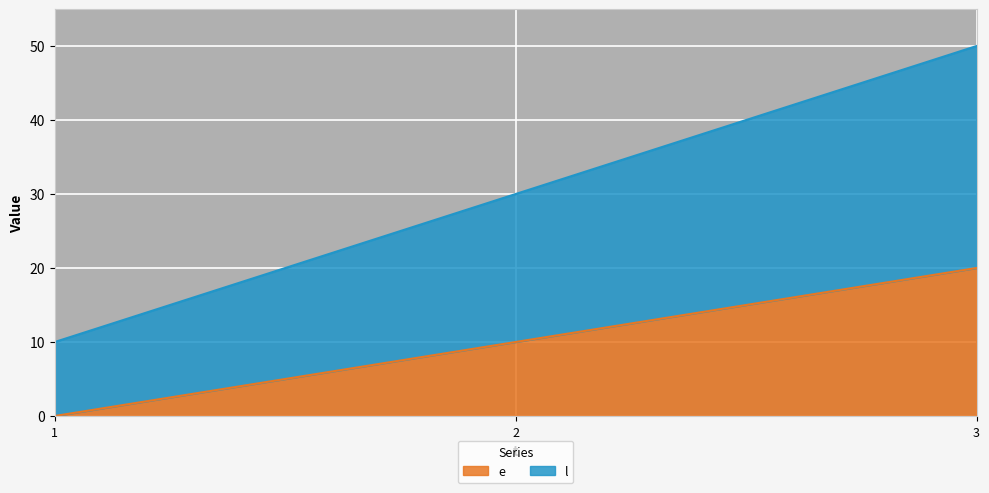

Reading left to right, transcribe all the data shown in this chart.

e: 0	10	20
l: 10	30	50